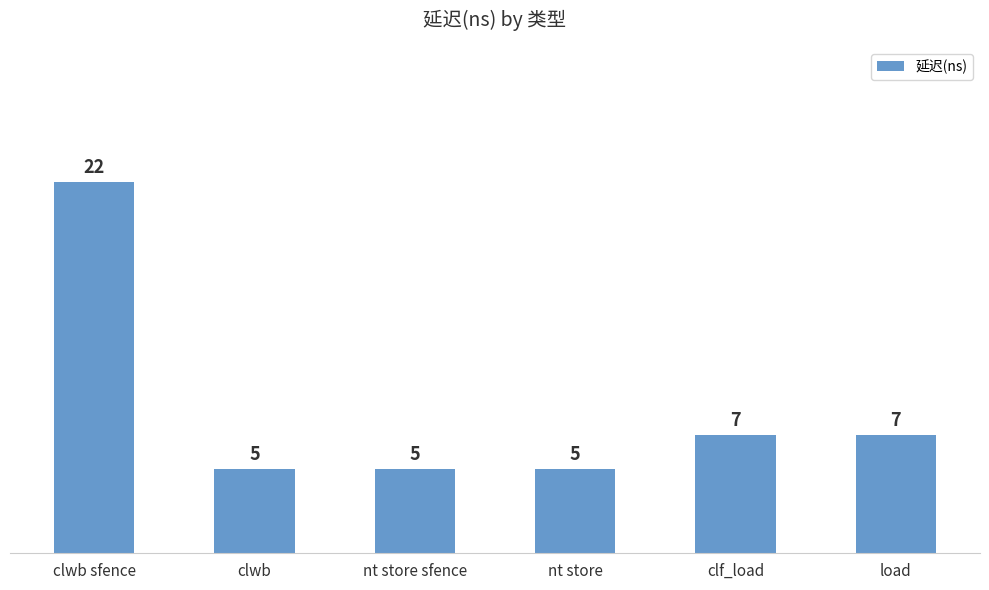

Where does the data first go above 7?

clwb sfence